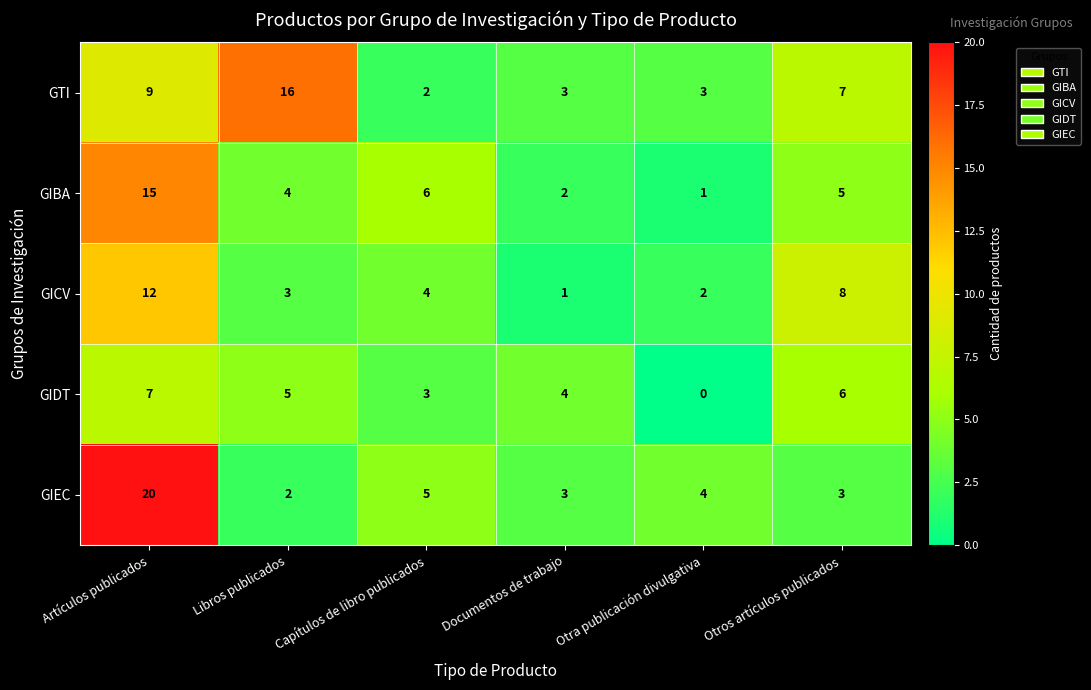

The GIEC series shows 2 at Otra publicación divulgativa. True or false?

False